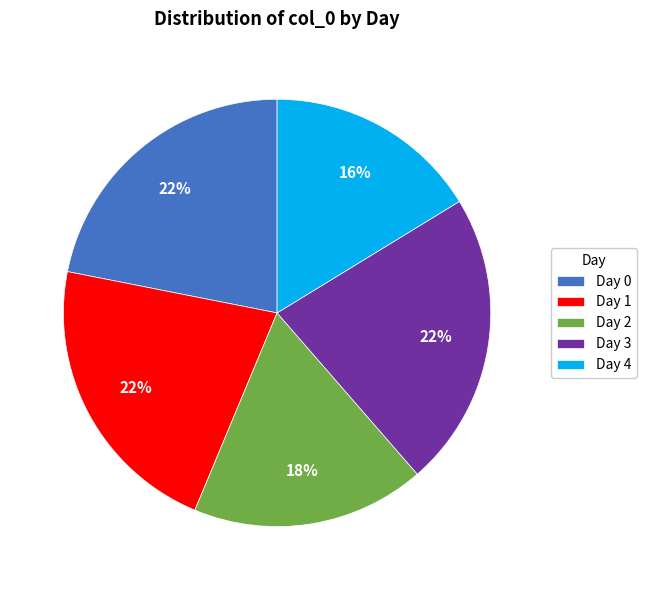

What is the smallest slice in the pie chart?

Day 4